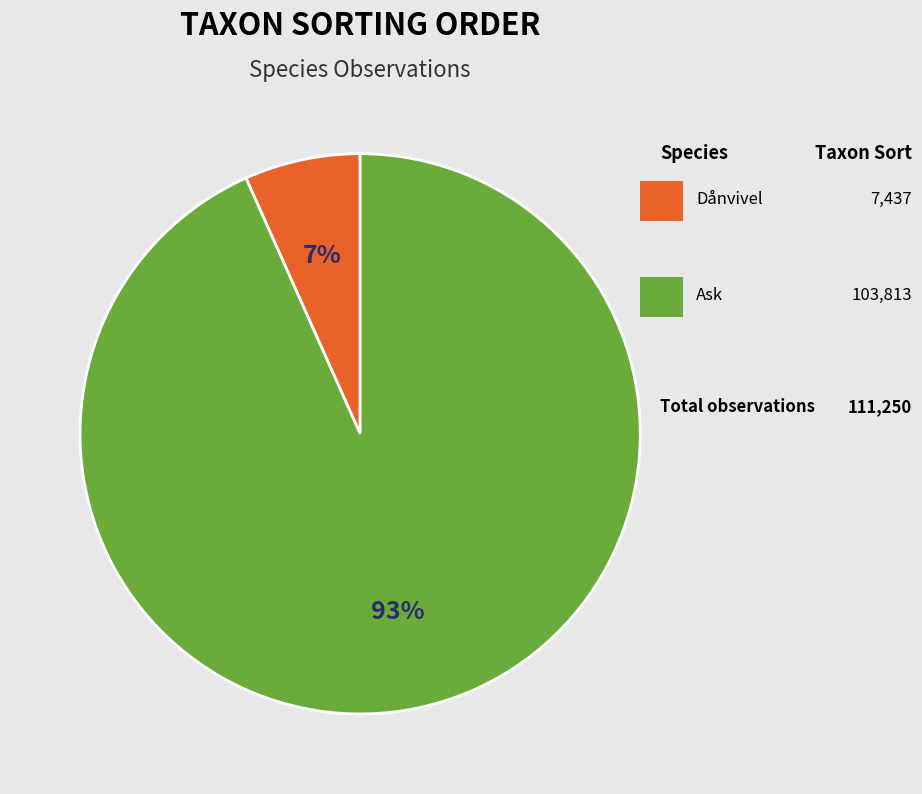

To the nearest percent, what is the difference between the largest and smallest slice percentages?

87%